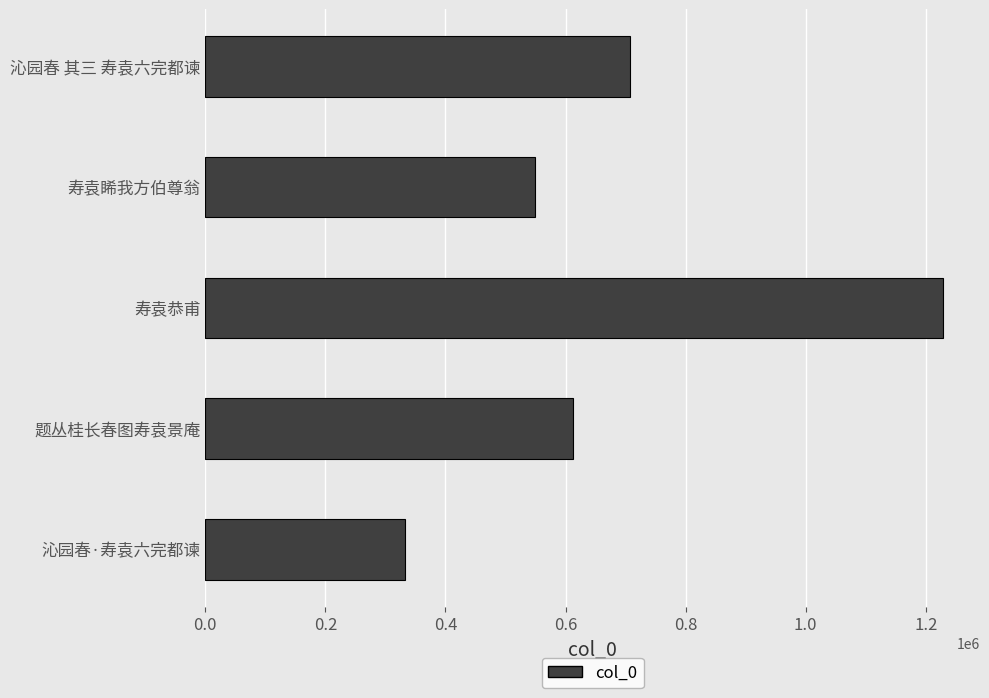

What is the sum of all values?

3431189